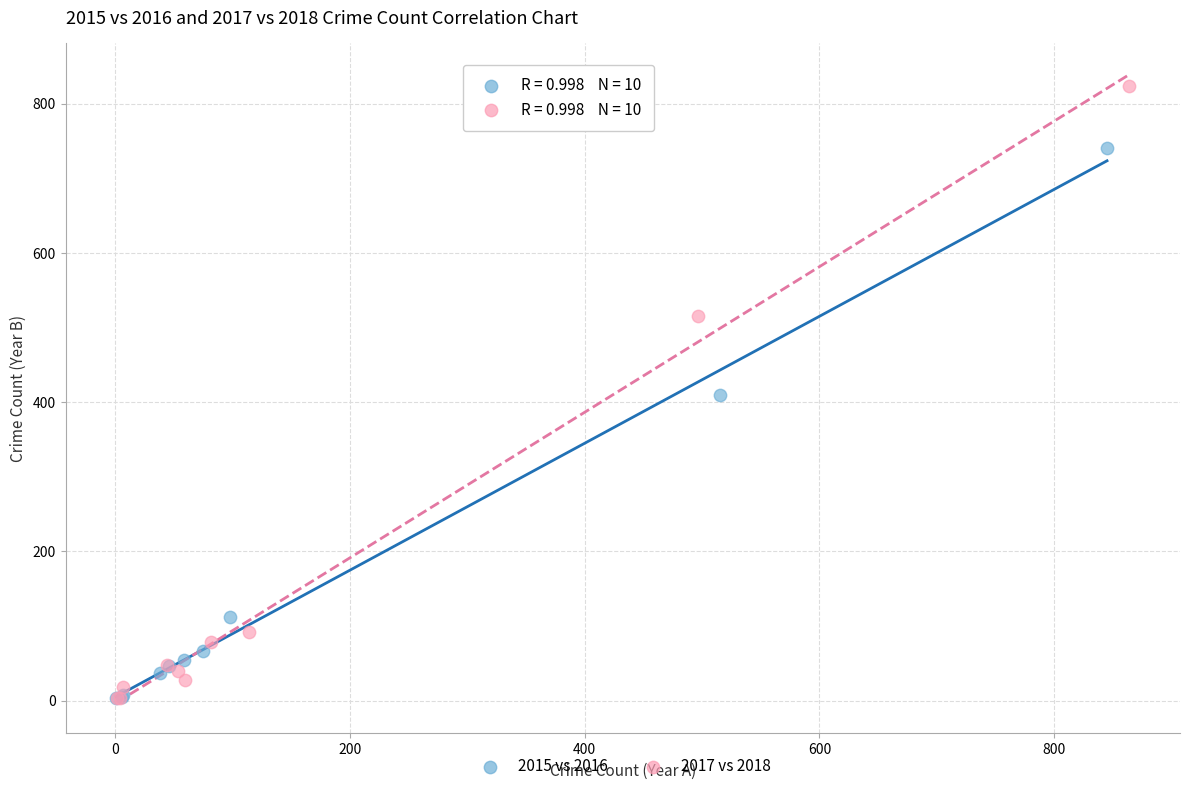

Which series has the largest Y range (max minus min)?

2017 vs 2018